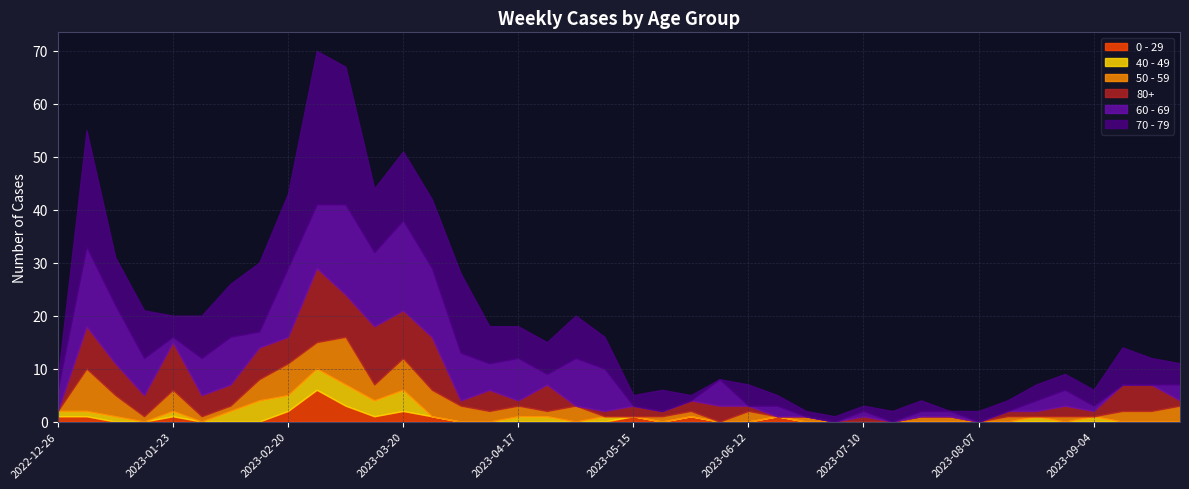

How many interior local peaks does the 60 - 69 series have?

11